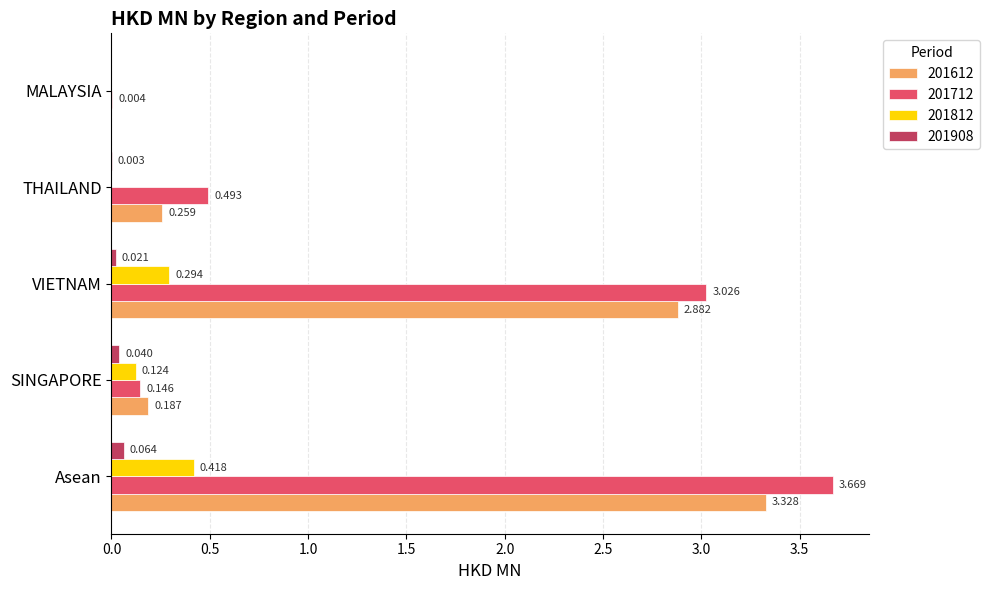

At which category is the sum across all series the highest?

Asean